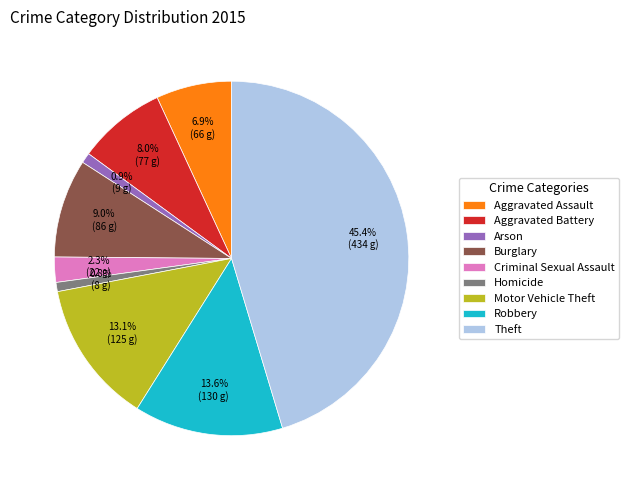

How many segments does this pie chart have?

9